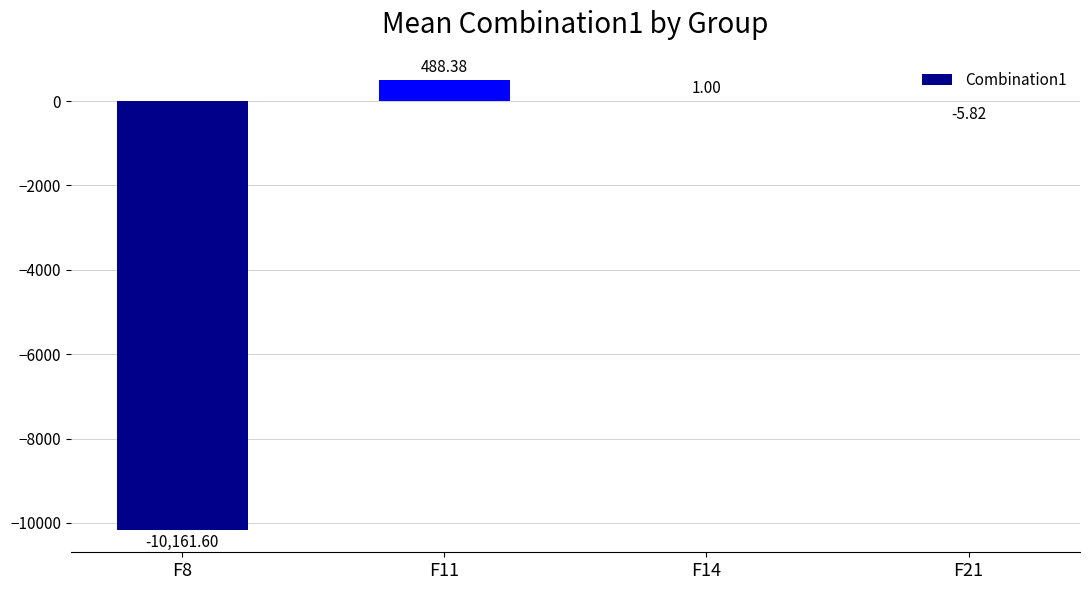

How many categories are shown in the chart?

4